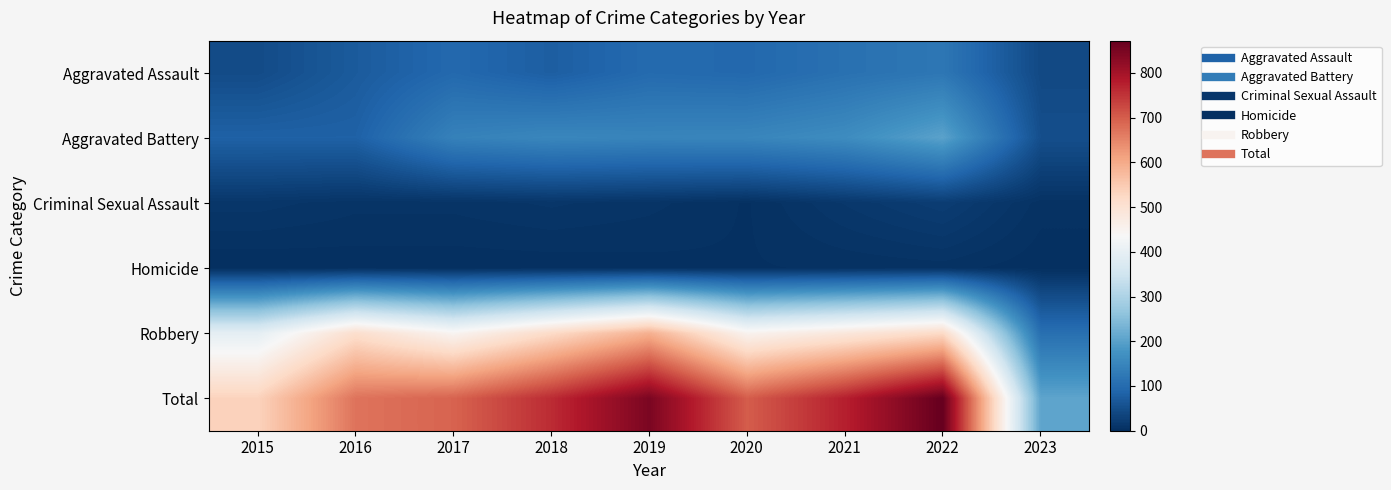

Rank the series at 2021 from lowest to highest value.

Homicide, Criminal Sexual Assault, Aggravated Assault, Aggravated Battery, Robbery, Total